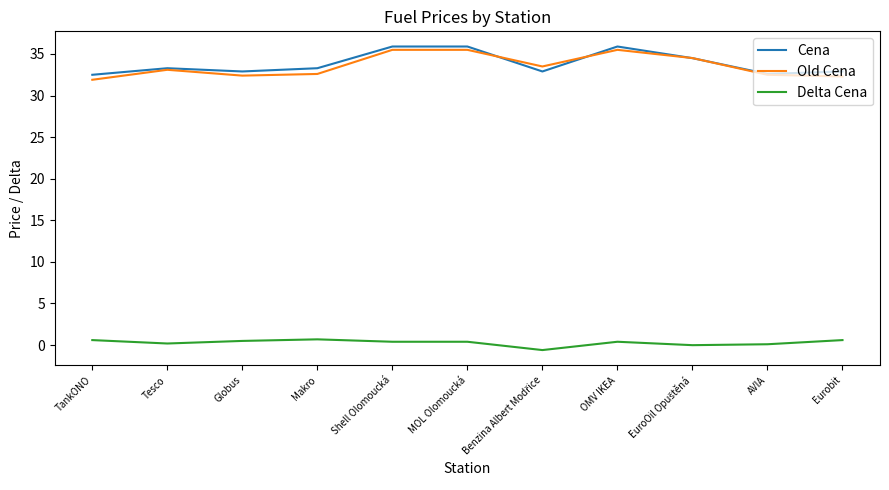

What is the approximate value of Old Cena at Shell Olomoucká?

35.5